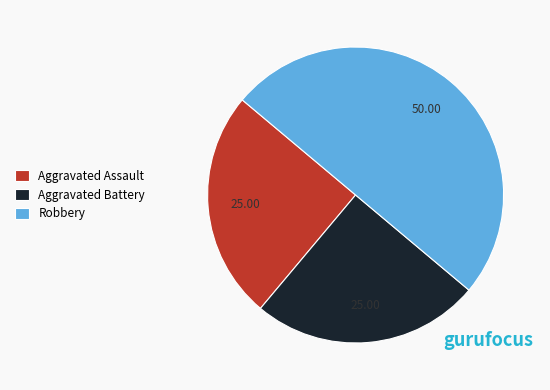

Which category has the biggest portion of the pie?

Robbery